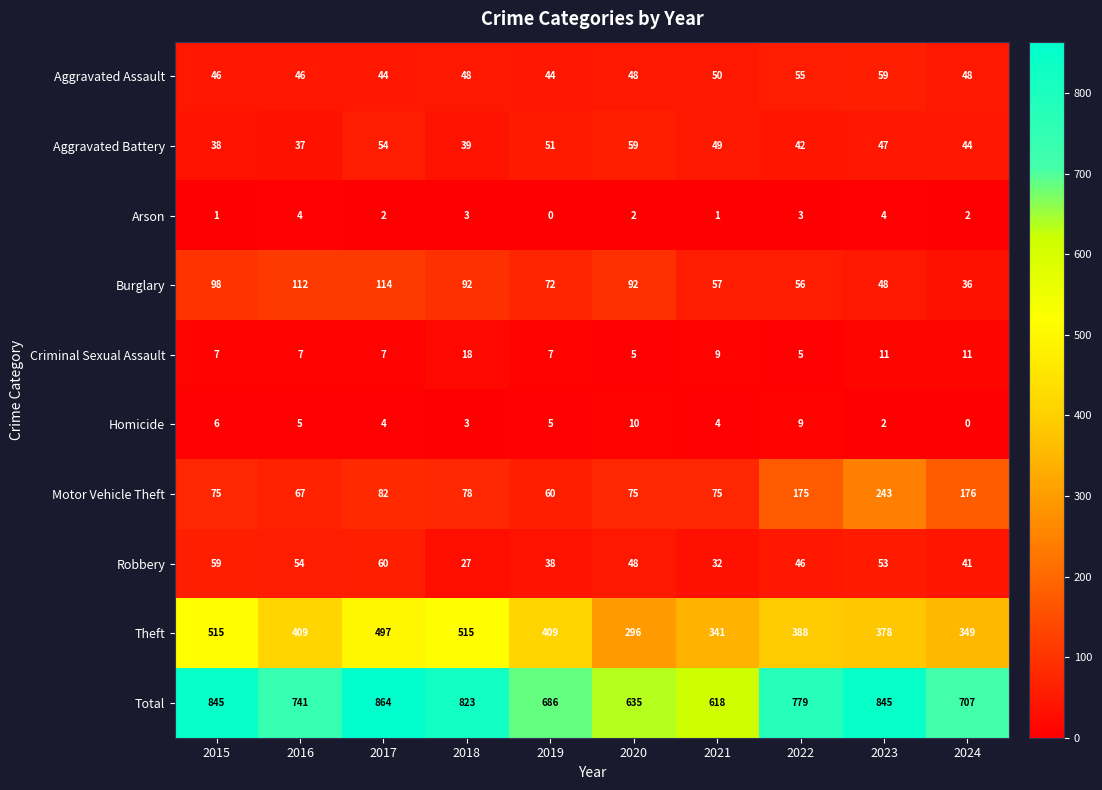

What is the total value across all series at 2024?

1414